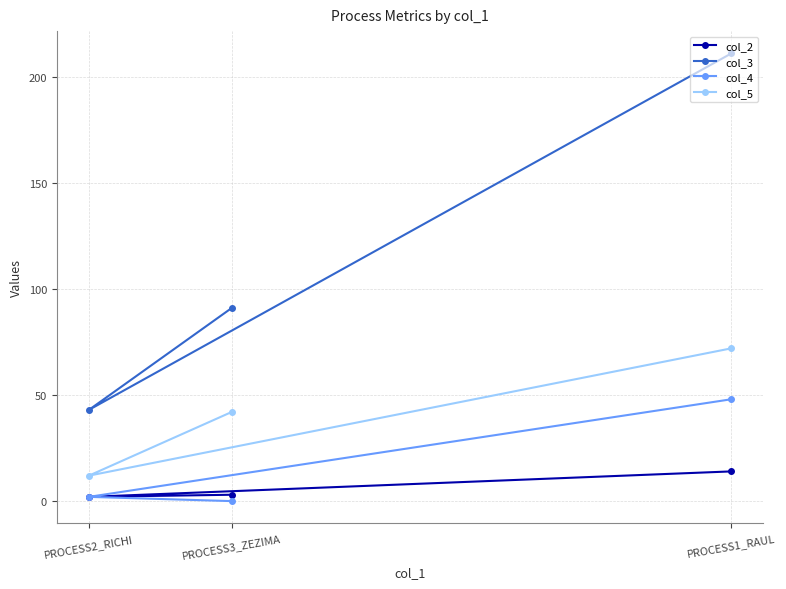

Which series changed the most between PROCESS1_RAUL and PROCESS2_RICHI?

col_3